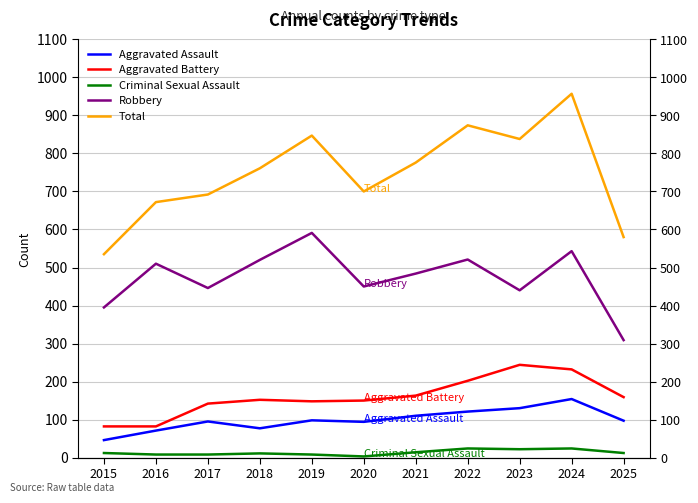

Reading left to right, extract all data points from this chart.

Aggravated Assault: 2015=46	2016=71	2017=95	2018=77	2019=98	2020=94	2021=110	2022=121	2023=130	2024=154	2025=97
Aggravated Battery: 2015=82	2016=82	2017=142	2018=152	2019=148	2020=150	2021=163	2022=202	2023=244	2024=232	2025=159
Criminal Sexual Assault: 2015=12	2016=8	2017=8	2018=11	2019=8	2020=3	2021=14	2022=24	2023=22	2024=24	2025=12
Robbery: 2015=395	2016=510	2017=446	2018=520	2019=591	2020=450	2021=484	2022=521	2023=440	2024=543	2025=309
Total: 2015=535	2016=672	2017=692	2018=761	2019=847	2020=700	2021=776	2022=874	2023=838	2024=957	2025=580